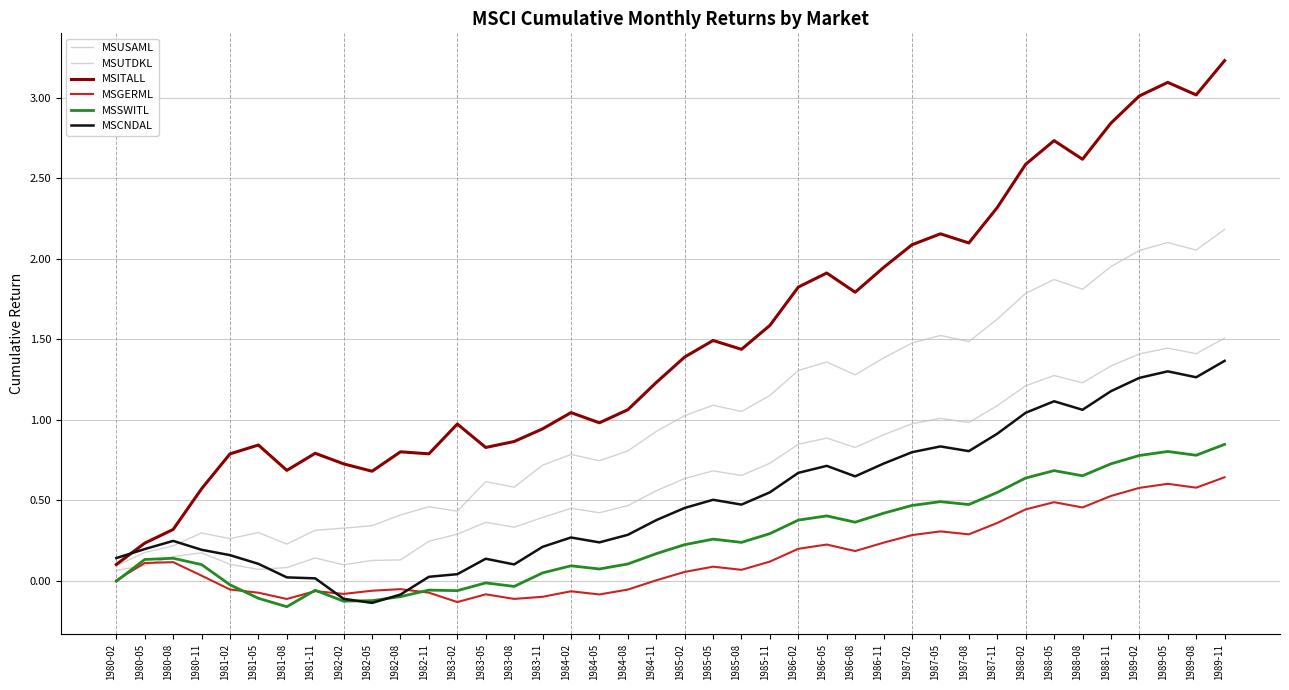

Reading left to right, what are all the values shown in this chart?

MSUSAML: 0.1	0.1	0.1	0.2	0.1	0.1	0.1	0.1	0.1	0.1	0.1	0.2	0.3	0.4	0.3	0.4	0.4	0.4	0.5	0.6	0.6	0.7	0.7	0.7	0.8	0.9	0.8	0.9	1.0	1.0	1.0	1.1	1.2	1.3	1.2	1.3	1.4	1.4	1.4	1.5
MSUTDKL: 0.1	0.2	0.2	0.3	0.3	0.3	0.2	0.3	0.3	0.3	0.4	0.5	0.4	0.6	0.6	0.7	0.8	0.7	0.8	0.9	1.0	1.1	1.0	1.2	1.3	1.4	1.3	1.4	1.5	1.5	1.5	1.6	1.8	1.9	1.8	2.0	2.1	2.1	2.1	2.2
MSITALL: 0.1	0.2	0.3	0.6	0.8	0.8	0.7	0.8	0.7	0.7	0.8	0.8	1.0	0.8	0.9	0.9	1.0	1.0	1.1	1.2	1.4	1.5	1.4	1.6	1.8	1.9	1.8	1.9	2.1	2.2	2.1	2.3	2.6	2.7	2.6	2.8	3.0	3.1	3.0	3.2
MSGERML: 0.0	0.1	0.1	0.0	-0.1	-0.1	-0.1	-0.1	-0.1	-0.1	-0.1	-0.1	-0.1	-0.1	-0.1	-0.1	-0.1	-0.1	-0.1	0.0	0.1	0.1	0.1	0.1	0.2	0.2	0.2	0.2	0.3	0.3	0.3	0.4	0.4	0.5	0.5	0.5	0.6	0.6	0.6	0.6
MSSWITL: -0.0	0.1	0.1	0.1	-0.0	-0.1	-0.2	-0.1	-0.1	-0.1	-0.1	-0.1	-0.1	-0.0	-0.0	0.0	0.1	0.1	0.1	0.2	0.2	0.3	0.2	0.3	0.4	0.4	0.4	0.4	0.5	0.5	0.5	0.5	0.6	0.7	0.7	0.7	0.8	0.8	0.8	0.8
MSCNDAL: 0.1	0.2	0.2	0.2	0.2	0.1	0.0	0.0	-0.1	-0.1	-0.1	0.0	0.0	0.1	0.1	0.2	0.3	0.2	0.3	0.4	0.5	0.5	0.5	0.5	0.7	0.7	0.6	0.7	0.8	0.8	0.8	0.9	1.0	1.1	1.1	1.2	1.3	1.3	1.3	1.4